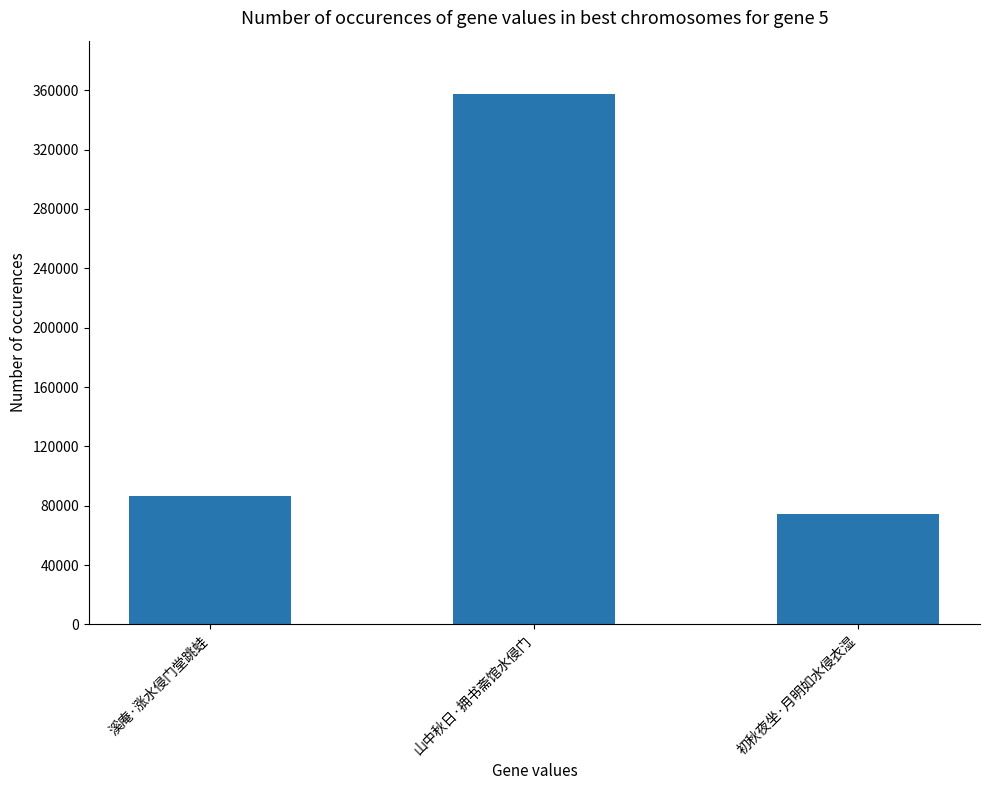

Is it true that the value at 溪庵·涨水侵门堂跳蛙 is 36805?

False